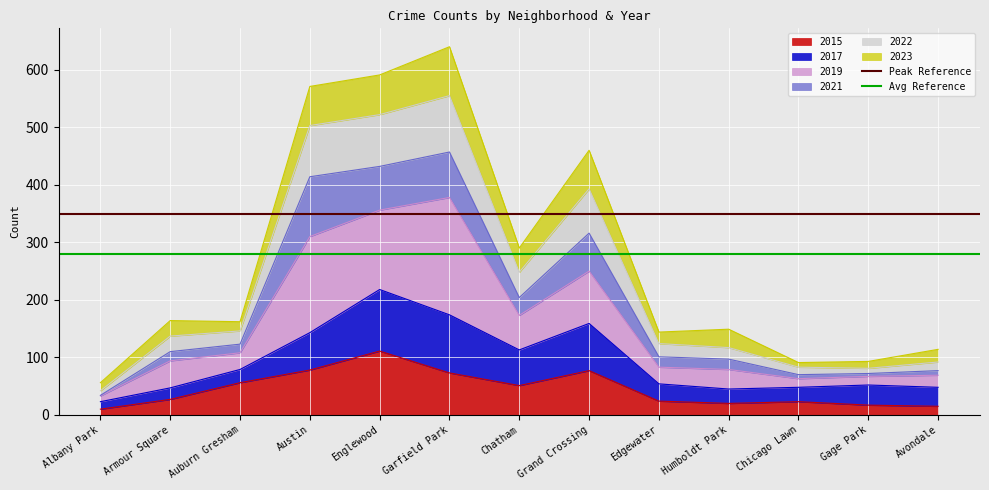

Is it true that 2015 equals 87 at Auburn Gresham?

False